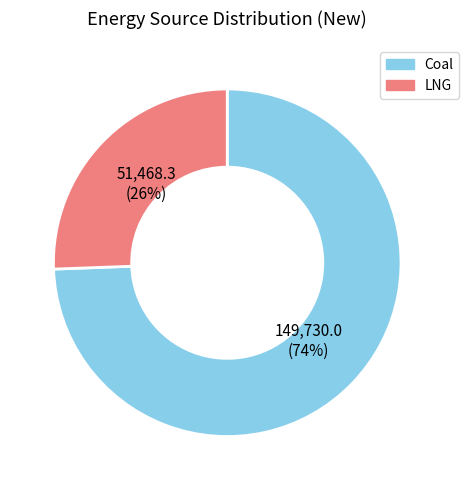

Which has a higher value, LNG or Coal?

Coal